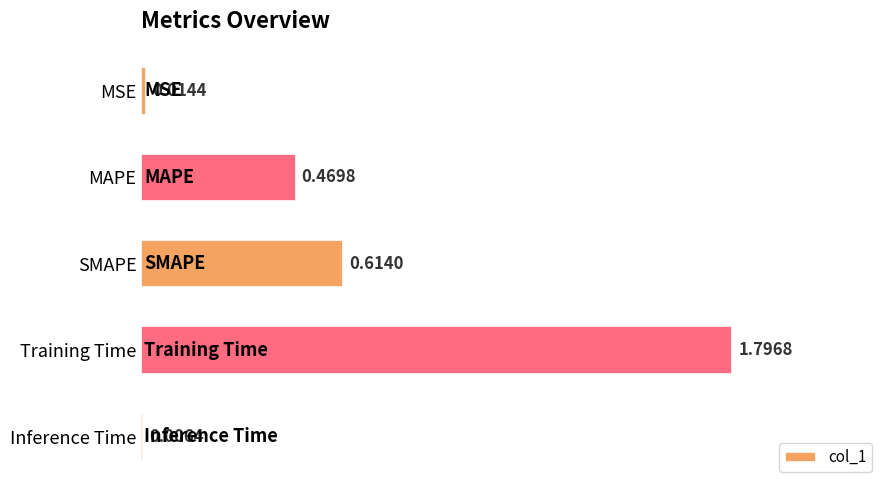

What is the greatest value displayed?

1.8